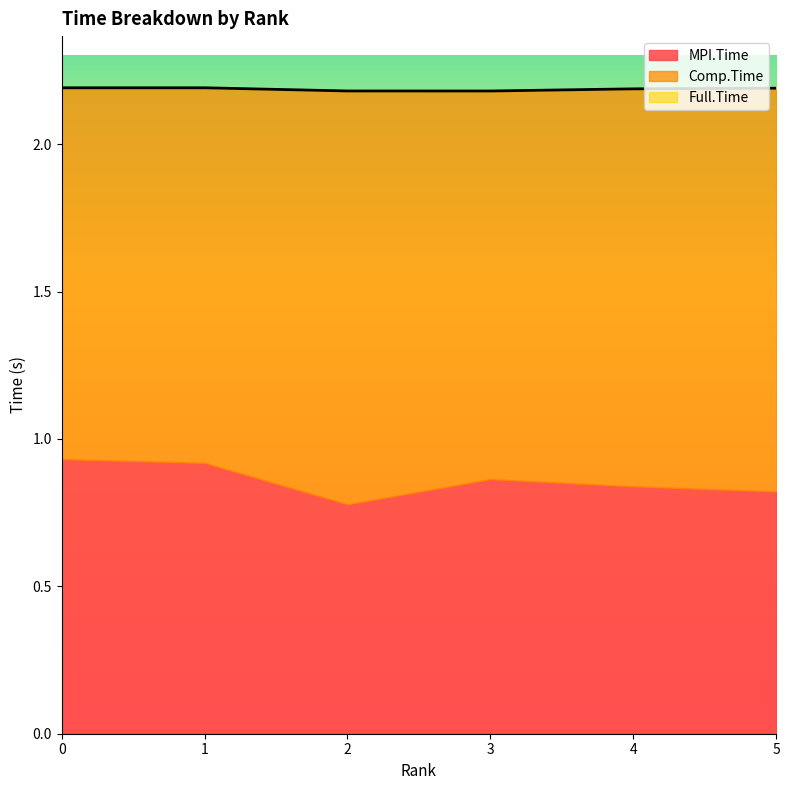

What is the smallest value displayed?

0.8